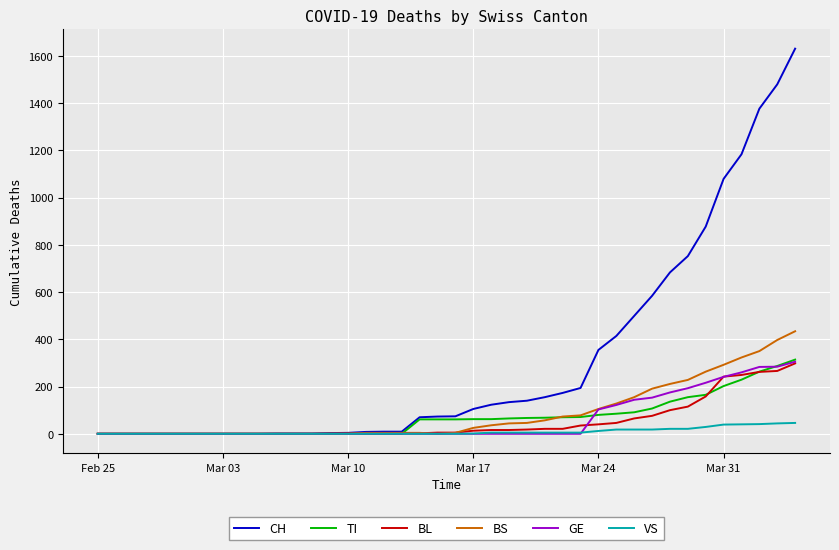

What is the greatest value displayed?

1630